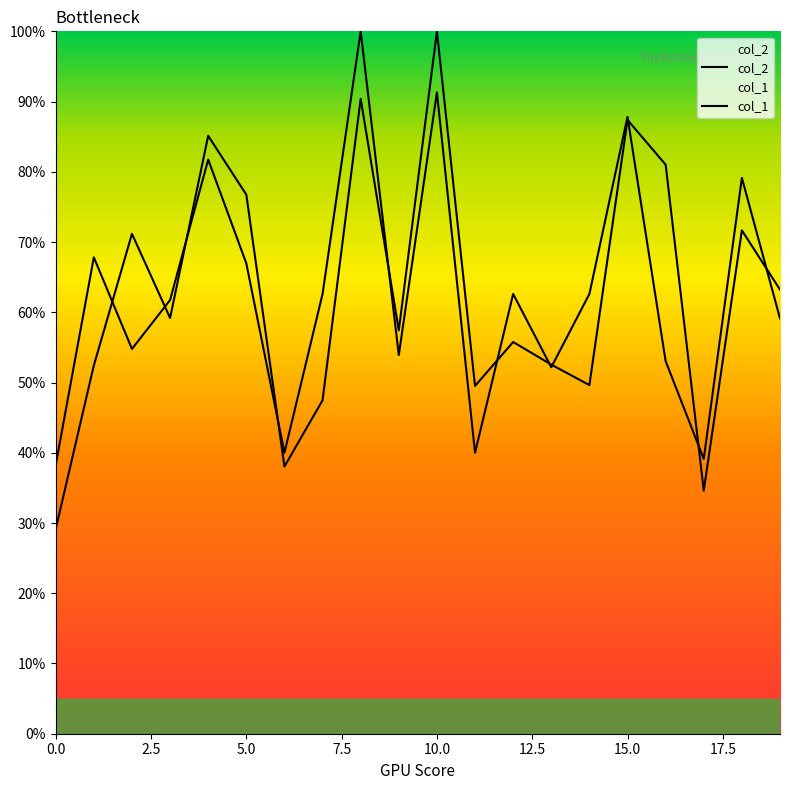

What is the difference between the maximum and minimum values in the col_2 series?

70.9